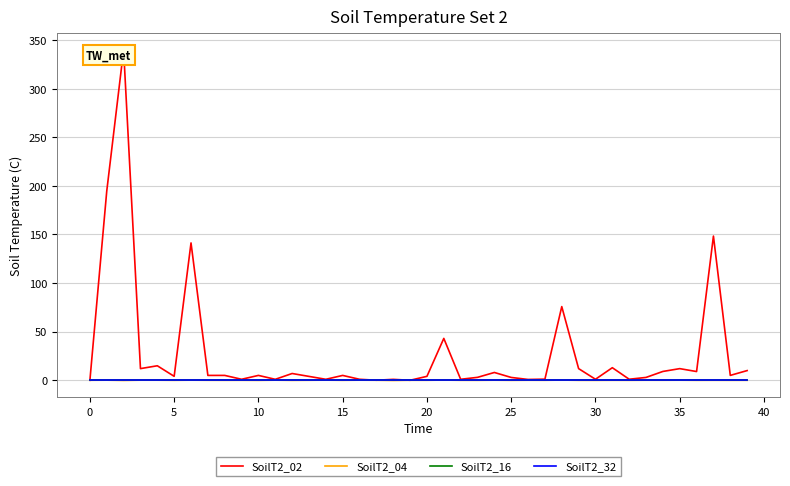

What is the label of the 19th point from the left?

18